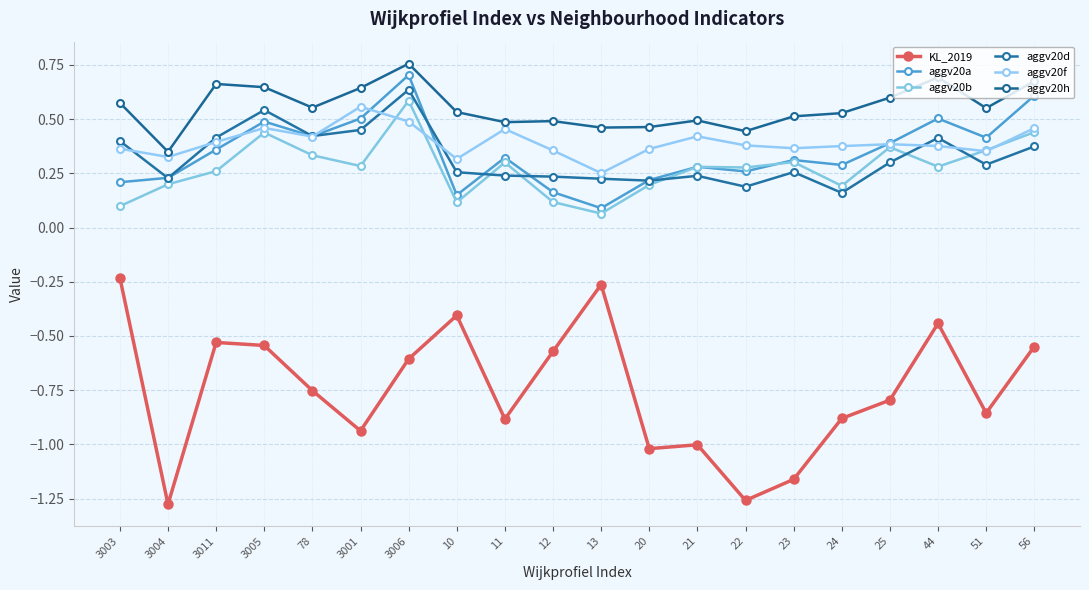

Where is the first local minimum for aggv20b?

3001